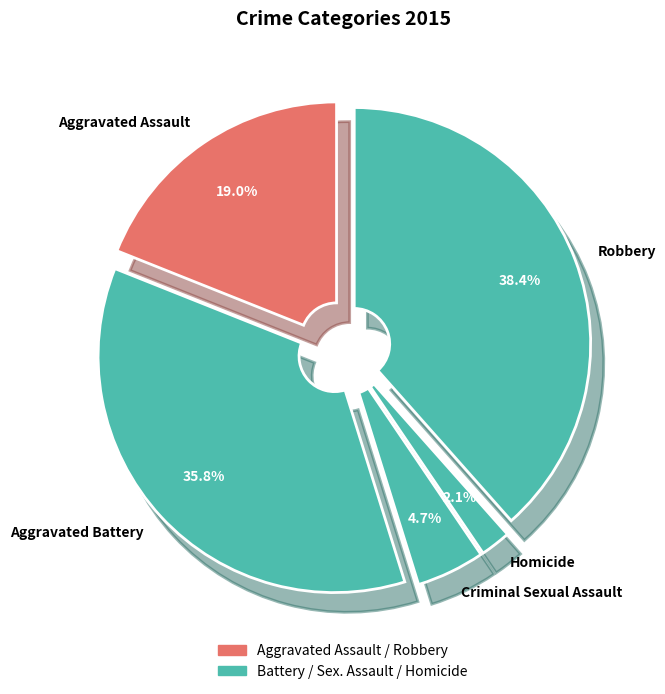

Does Aggravated Battery represent more than half of the total?

No